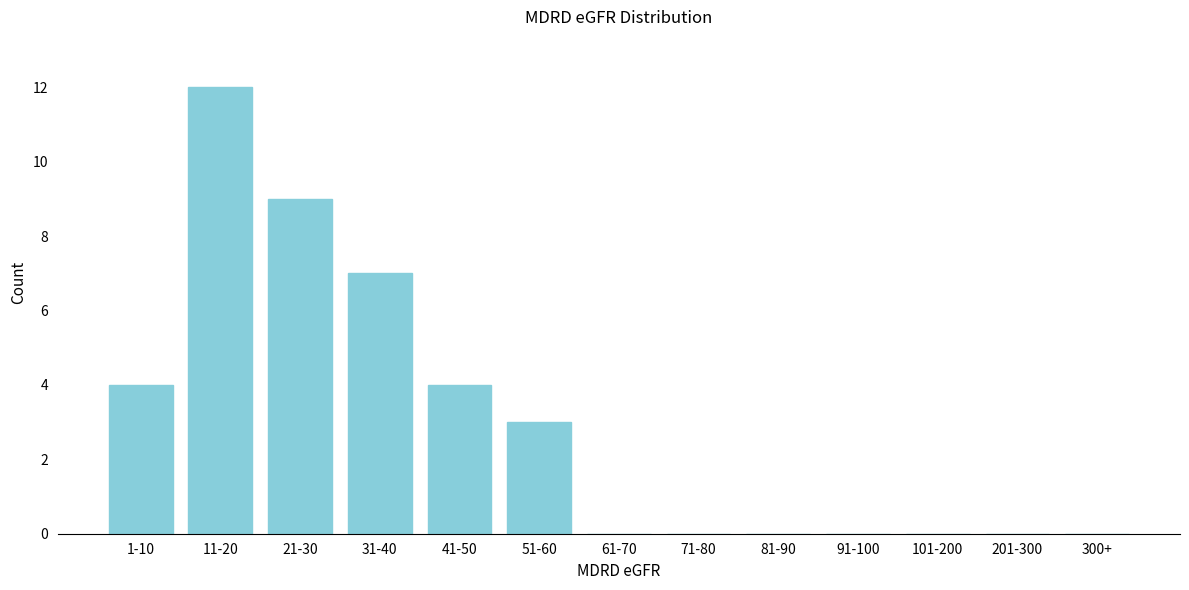

Reading left to right, transcribe all the data shown in this chart.

1-10=4	11-20=12	21-30=9	31-40=7	41-50=4	51-60=3	61-70=0	71-80=0	81-90=0	91-100=0	101-200=0	201-300=0	300+=0